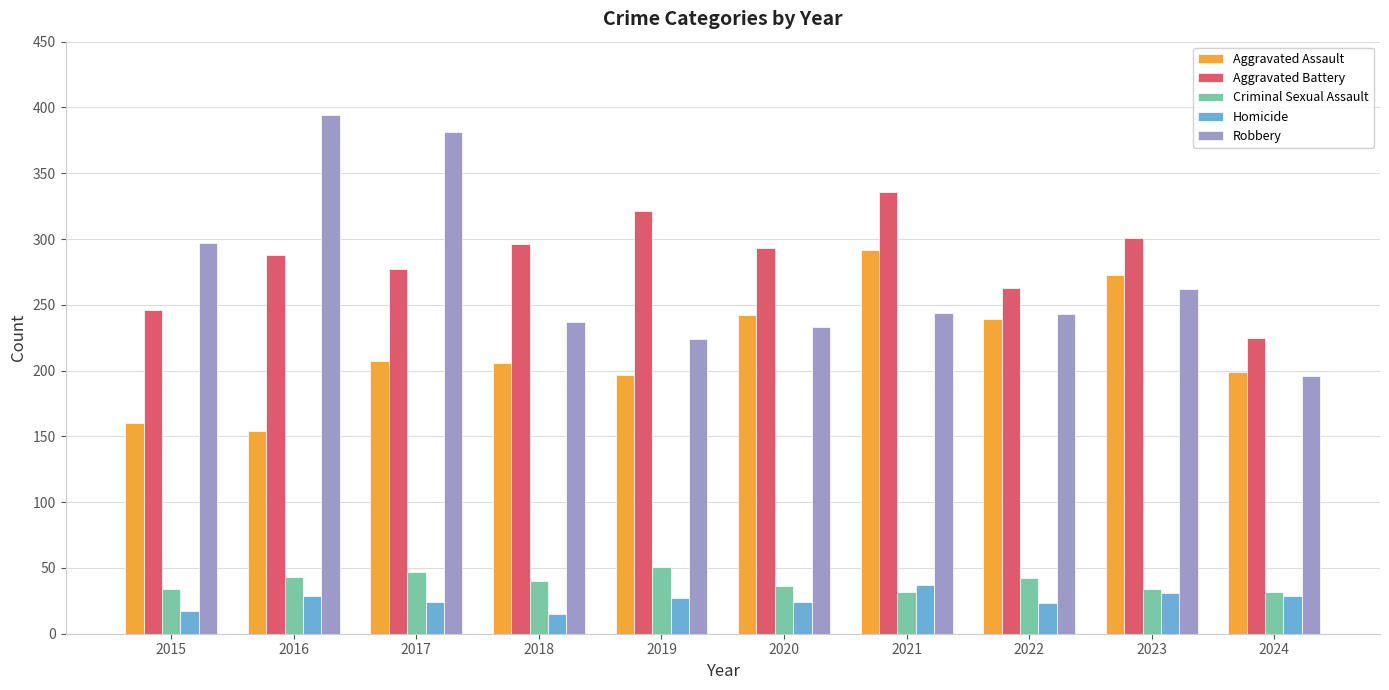

What is the greatest value displayed?

394